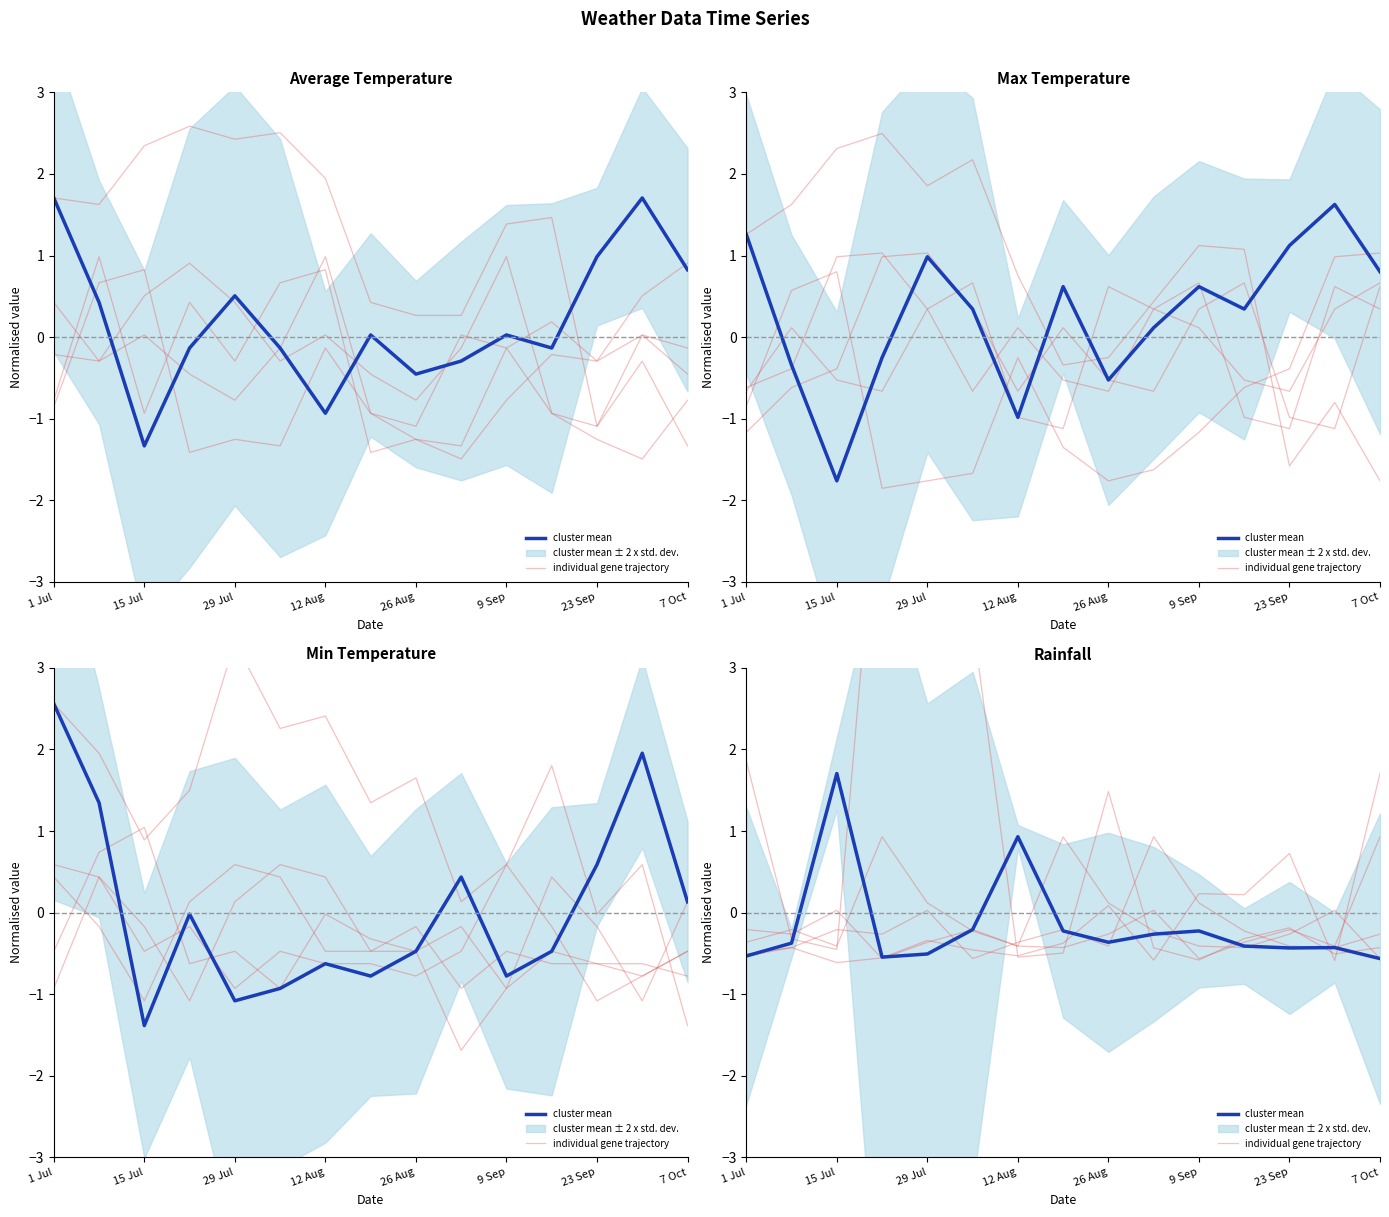

Rank the series at 15 Jul from highest to lowest value.

cluster mean, individual gene trajectory